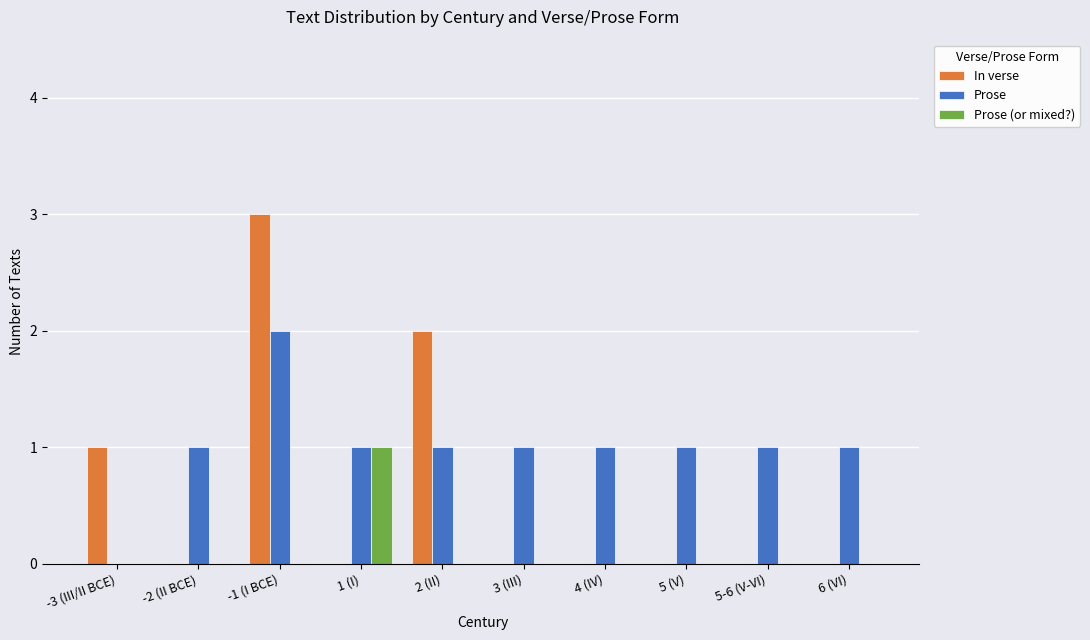

At which label does Prose (or mixed?) reach its peak?

1 (I)